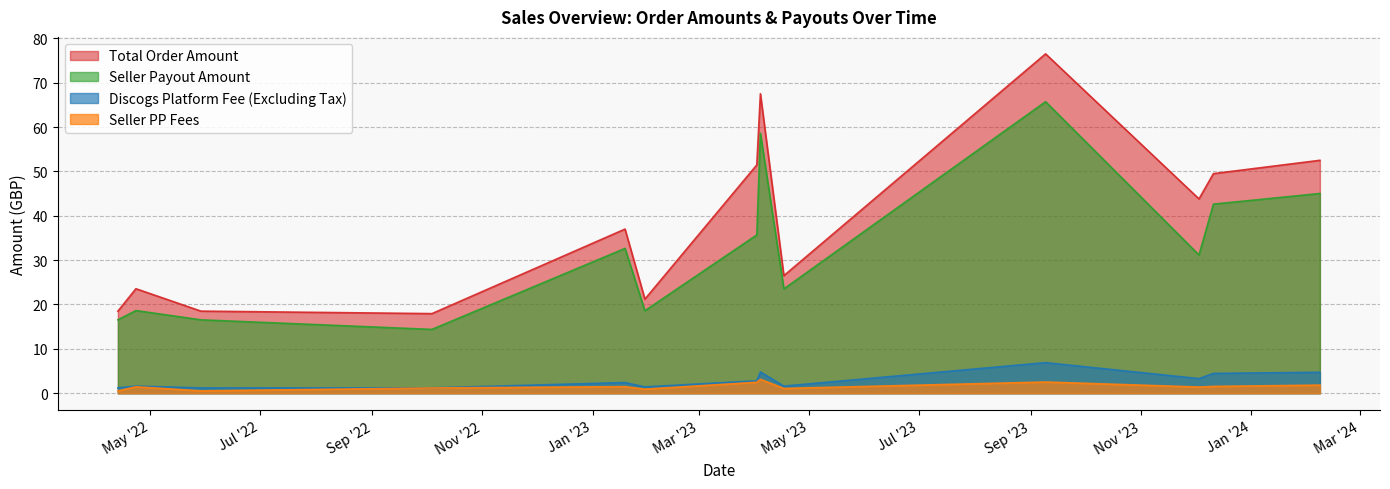

Which series has the widest spread of values?

Total Order Amount